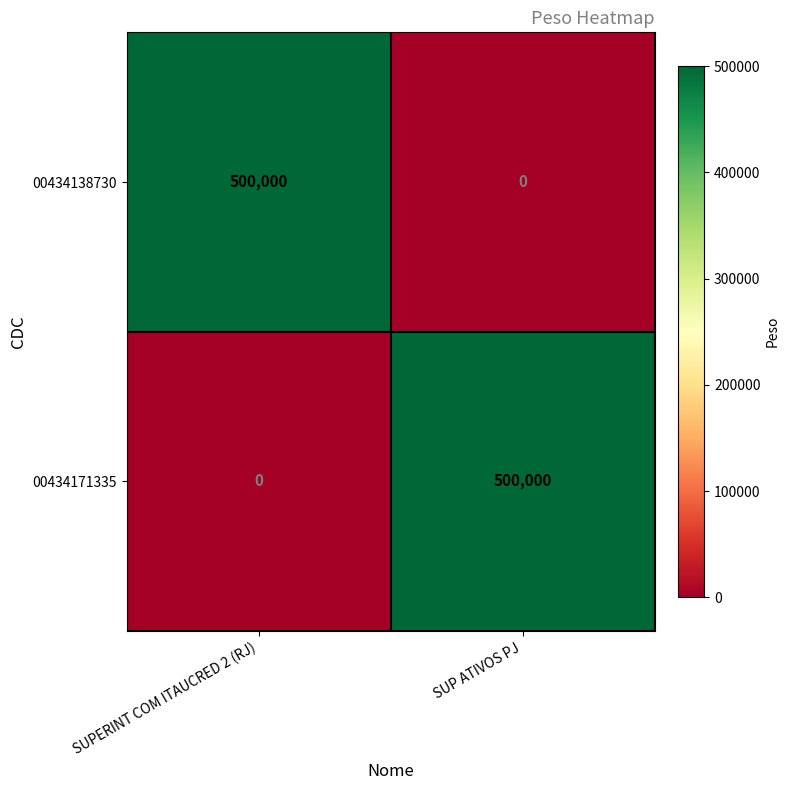

Rank the series at SUPERINT COM ITAUCRED 2 (RJ) from highest to lowest value.

00434138730, 00434171335